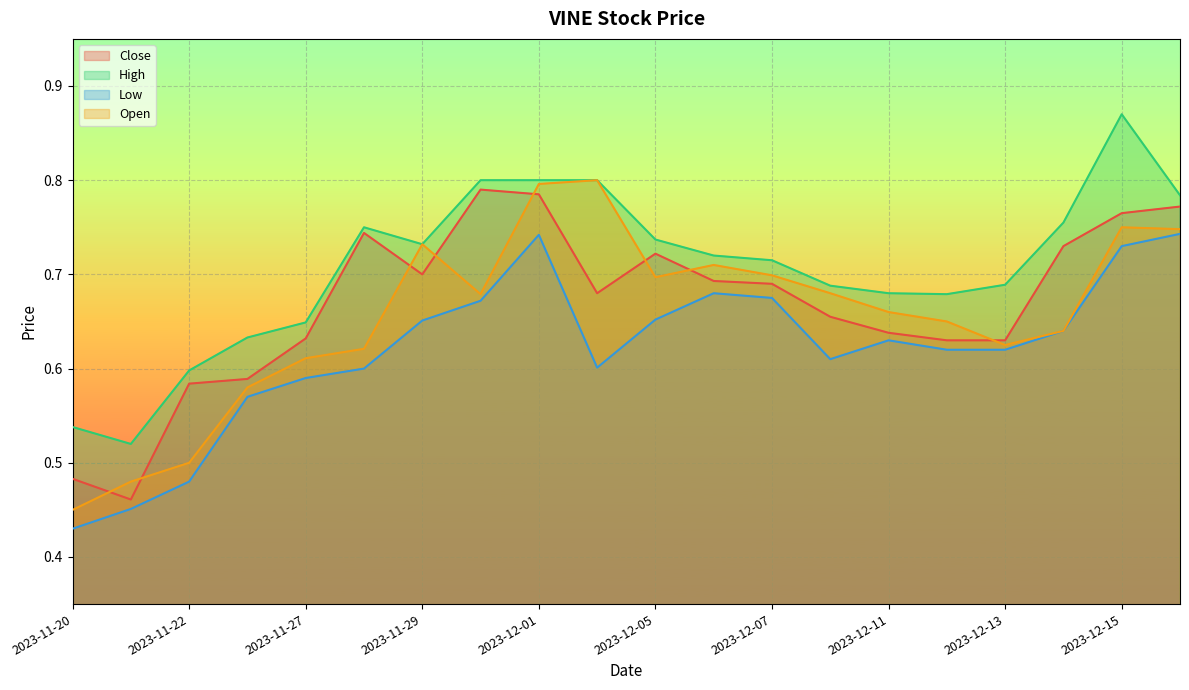

At which category does High reach its first local valley?

2023-11-21